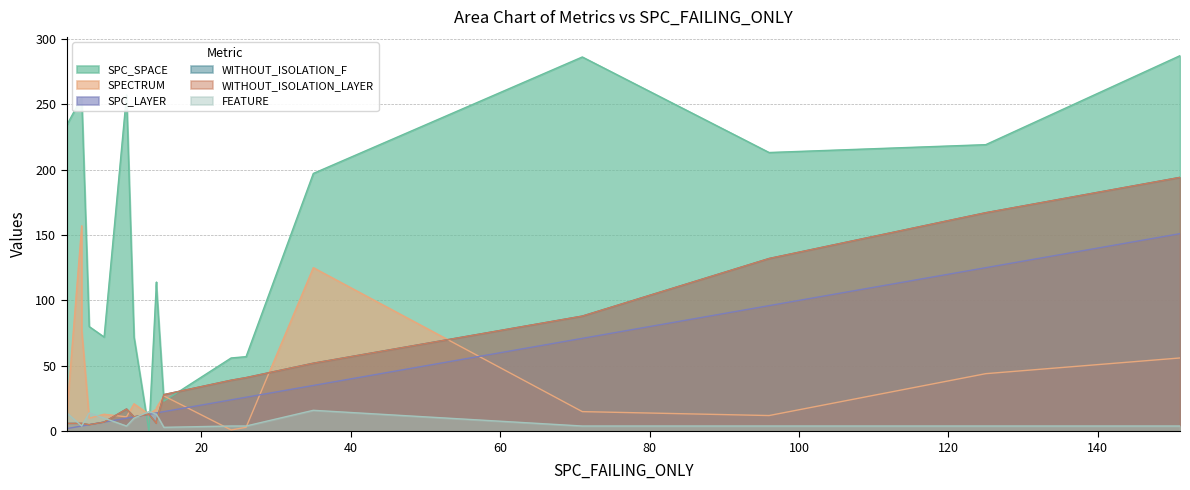

Which series has the widest spread of values?

SPC_SPACE